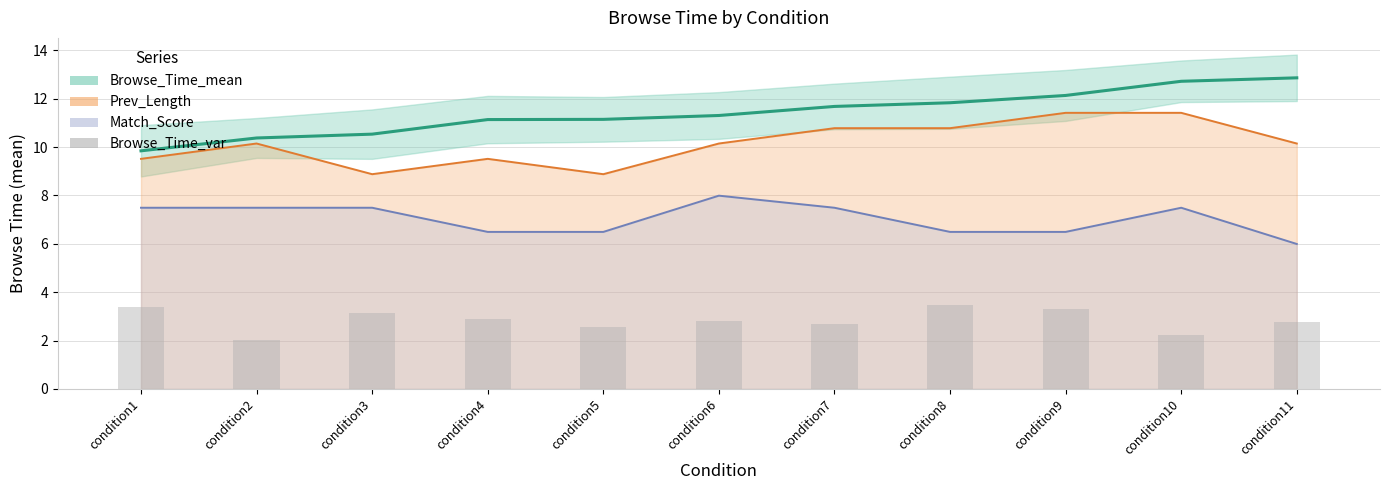

The Browse_Time_mean series shows 10.5 at condition3. True or false?

True